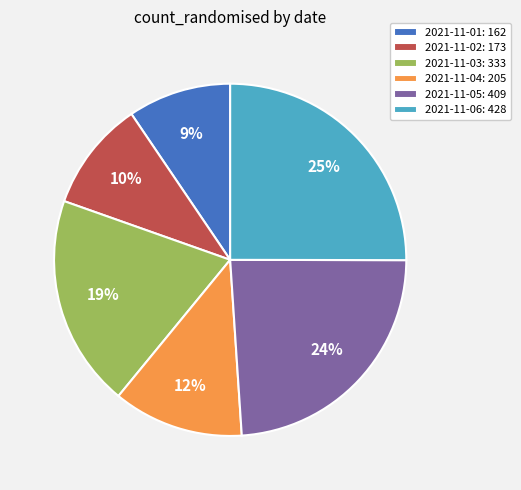

Which has a higher value, 2021-11-06 or 2021-11-04?

2021-11-06